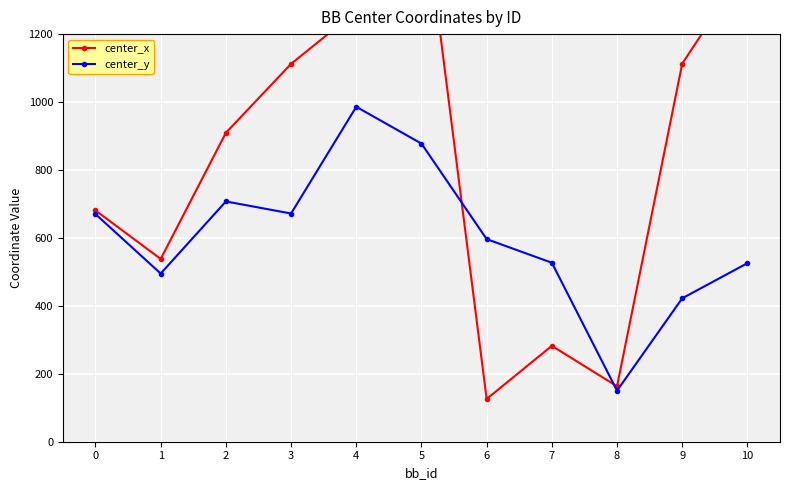

What is the minimum value shown in the chart?

125.8